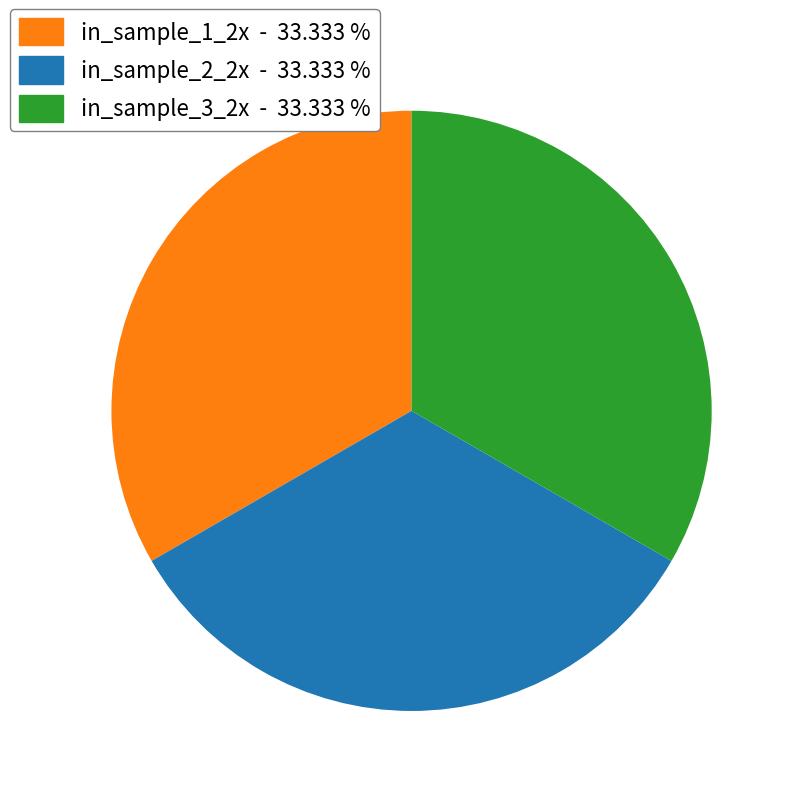

Does any single category account for the majority?

No